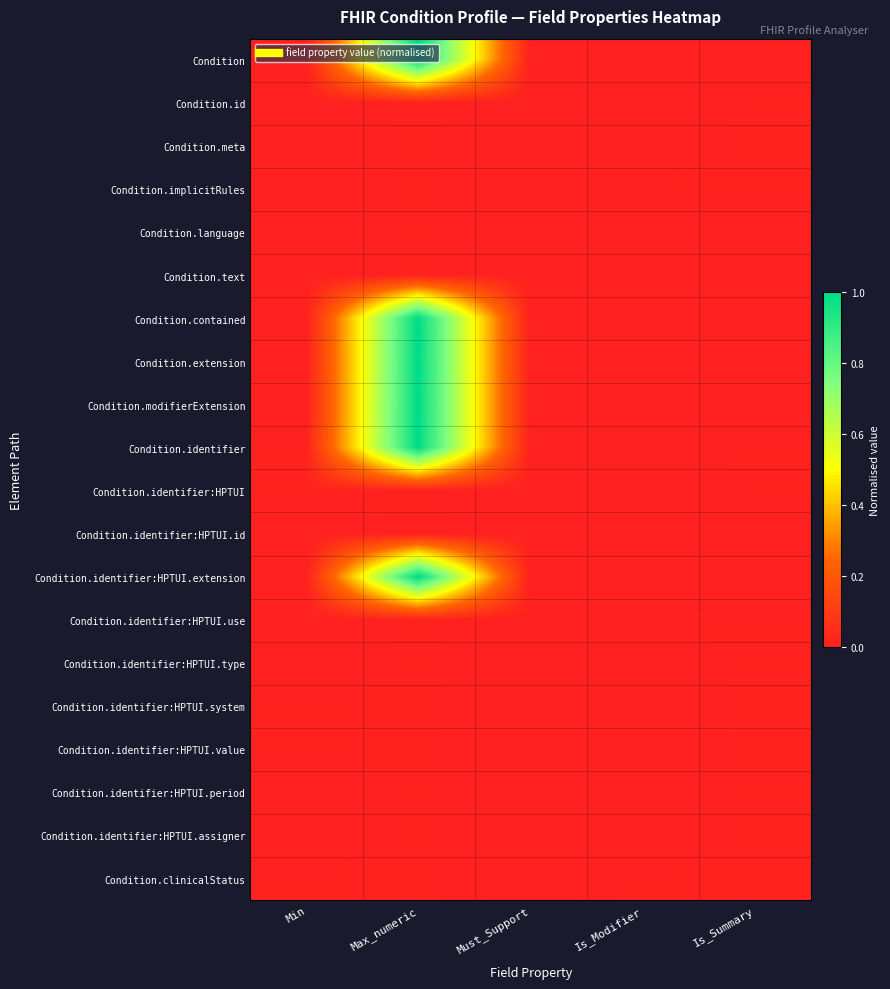

Rank the series at Max_numeric from highest to lowest value.

Condition, Condition.contained, Condition.extension, Condition.modifierExtension, Condition.identifier, Condition.identifier:HPTUI.extension, Condition.id, Condition.meta, Condition.implicitRules, Condition.language, Condition.text, Condition.identifier:HPTUI, Condition.identifier:HPTUI.id, Condition.identifier:HPTUI.use, Condition.identifier:HPTUI.type, Condition.identifier:HPTUI.system, Condition.identifier:HPTUI.value, Condition.identifier:HPTUI.period, Condition.identifier:HPTUI.assigner, Condition.clinicalStatus